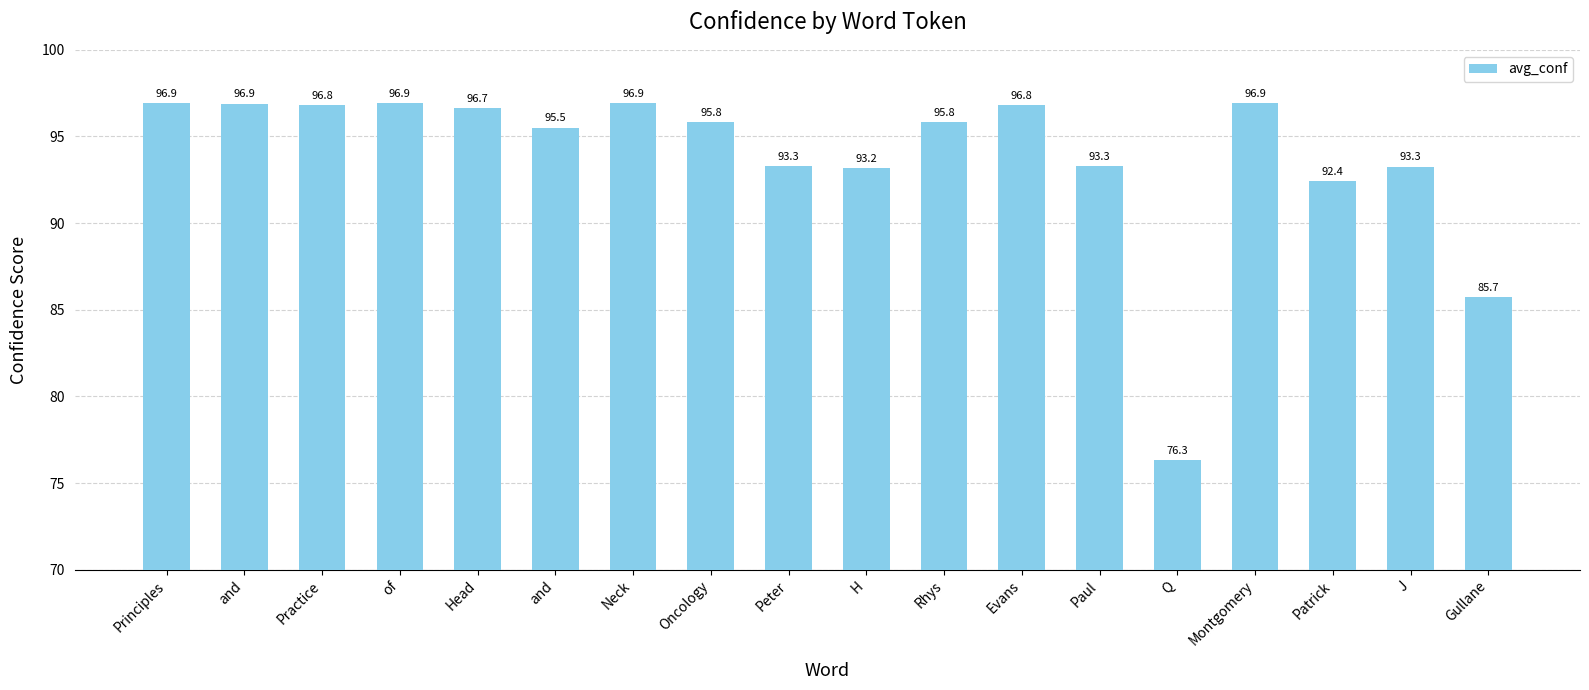

List the labels in order of value, largest first.

Neck, Montgomery, Principles, of, and, Evans, Practice, Head, Oncology, Rhys, and, Peter, Paul, J, H, Patrick, Gullane, Q